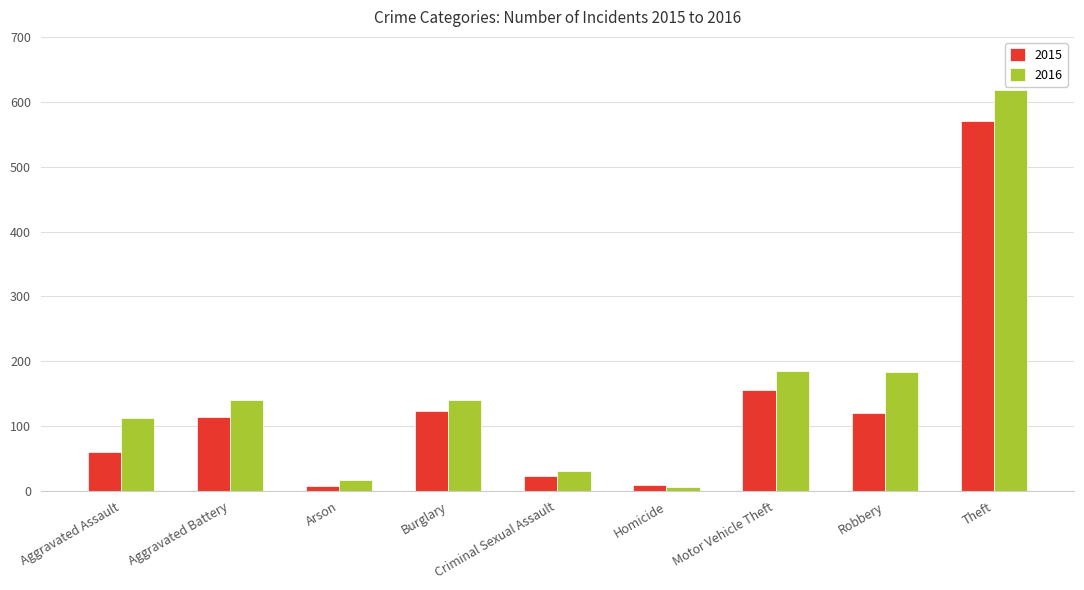

How many bars are there in each group?

2